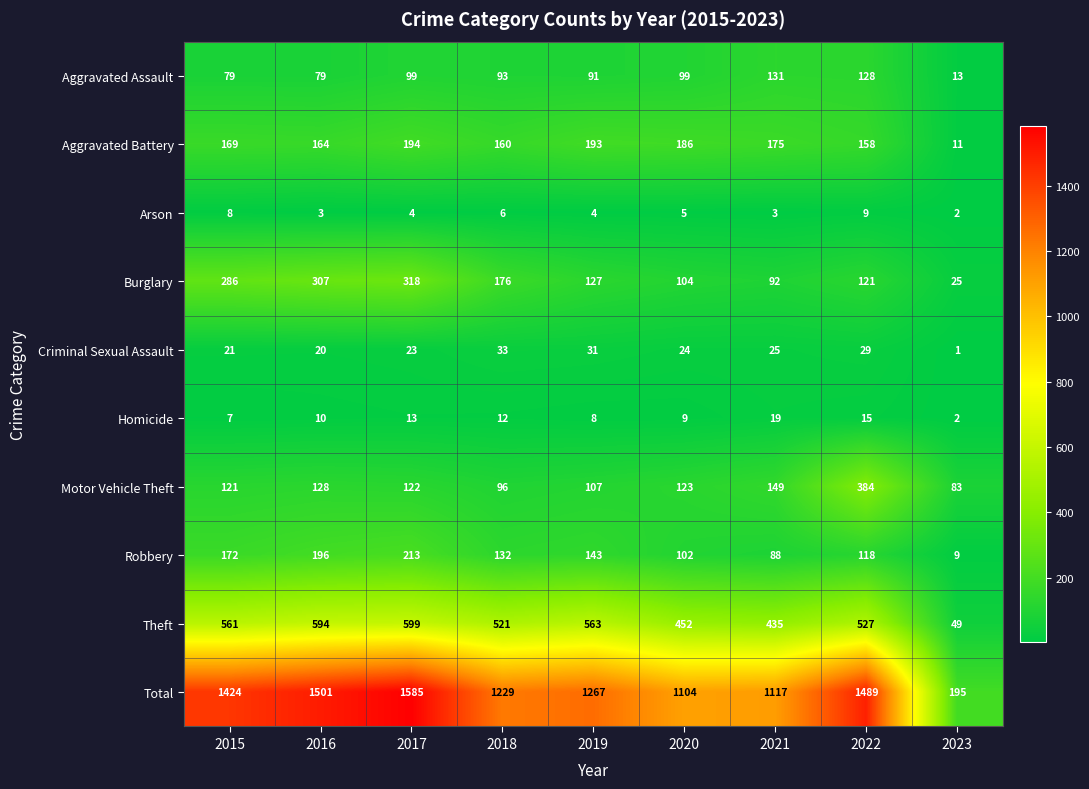

True or false: Burglary has a value of 200 at 2022.

False